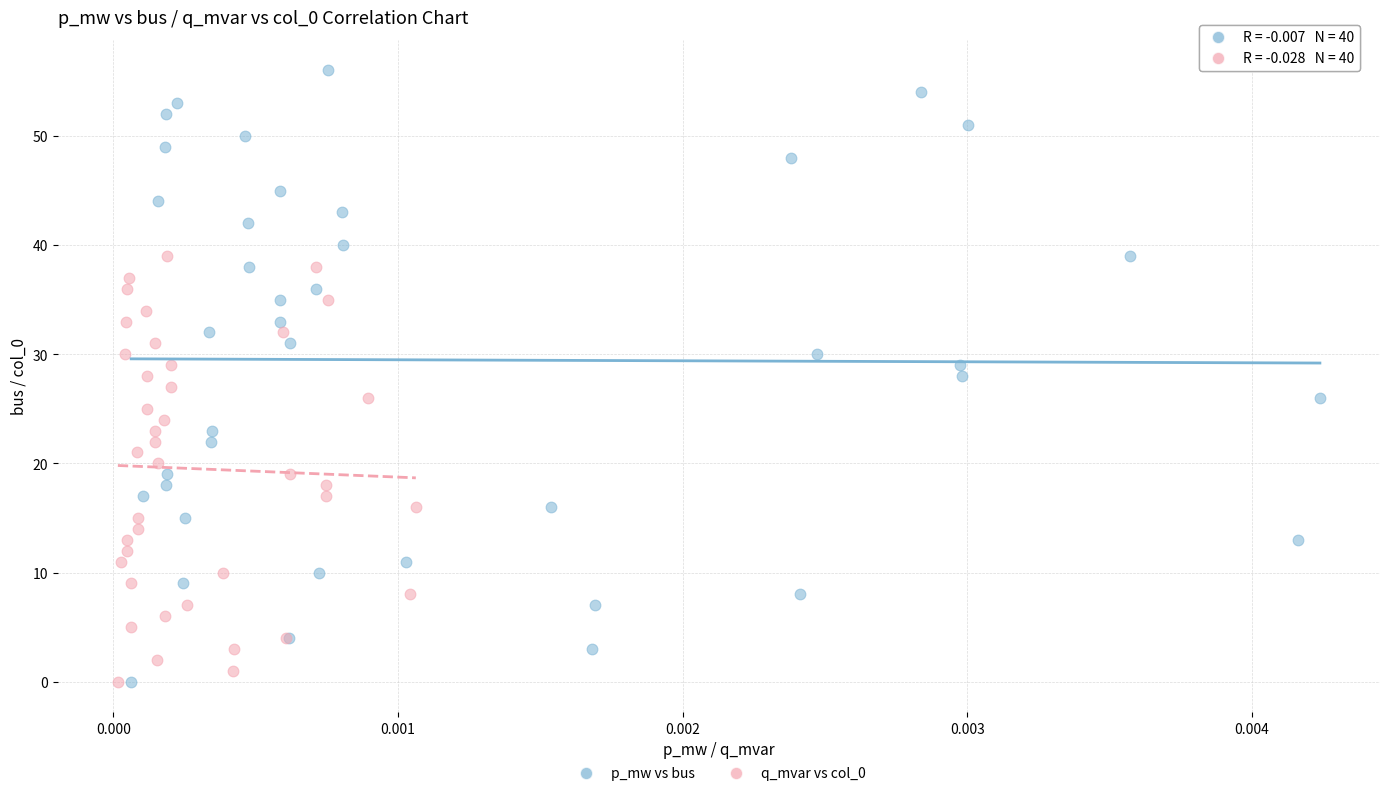

Which series has the widest spread of Y values?

p_mw vs bus